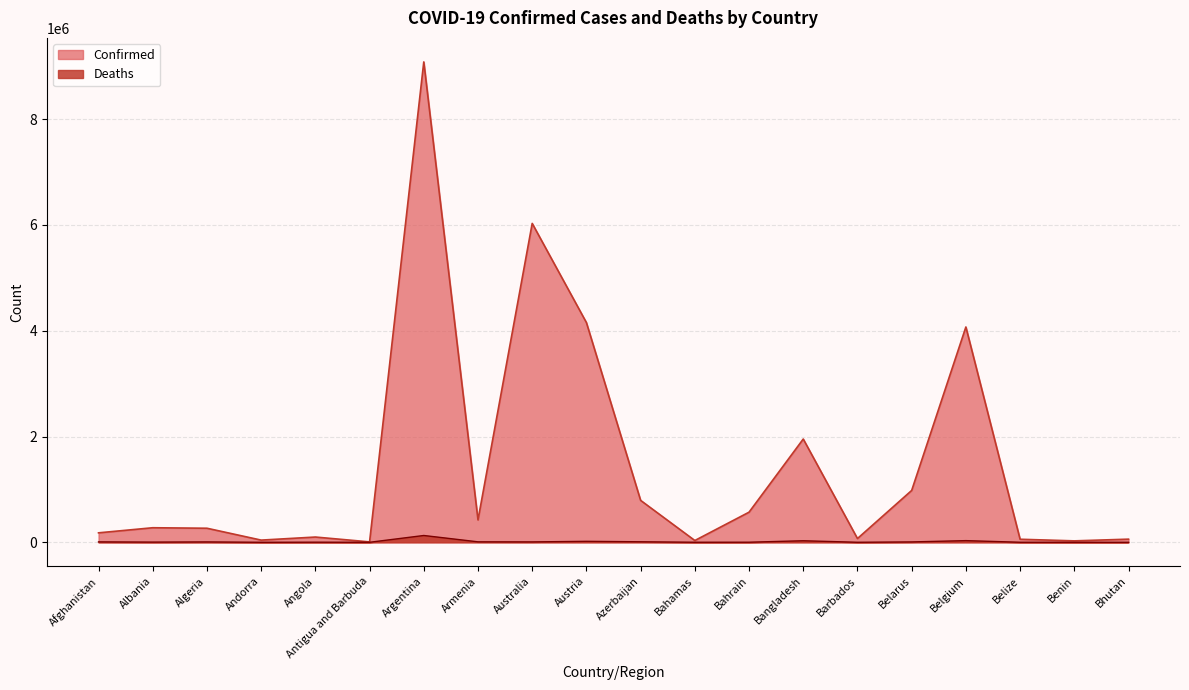

True or false: Confirmed and Deaths cross at least once.

False